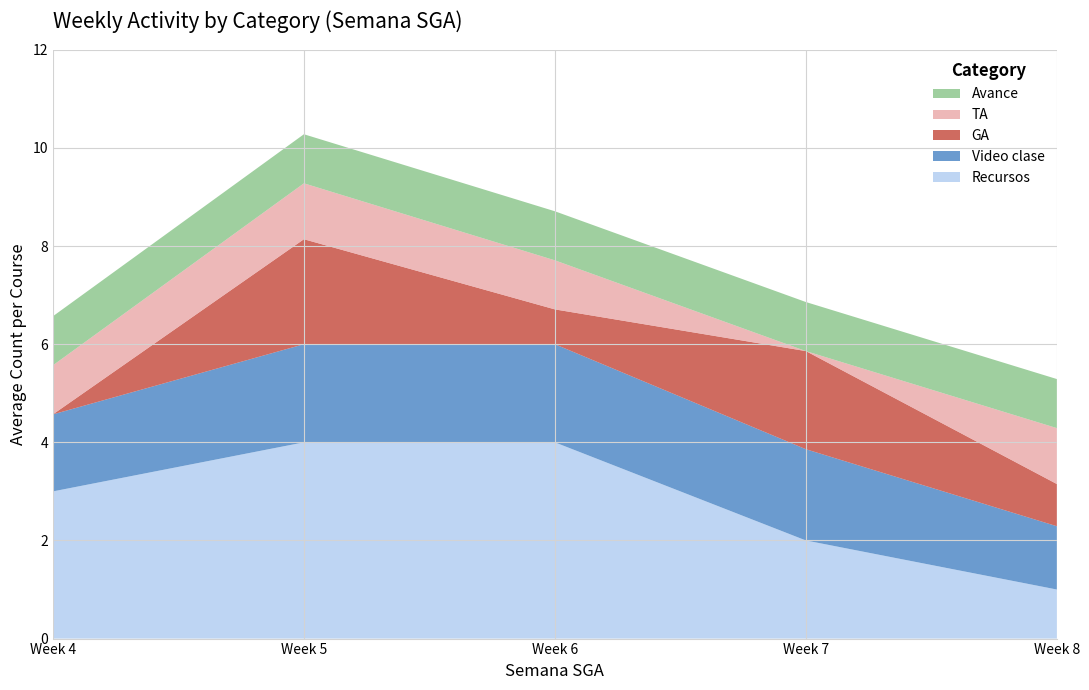

Reading right to left, extract all data points from this chart.

Recursos: 8=1.0	7=2.0	6=4.0	5=4.0	4=3.0
Video clase: 8=1.3	7=1.9	6=2.0	5=2.0	4=1.6
GA: 8=0.9	7=2.0	6=0.7	5=2.1	4=0.0
TA: 8=1.1	7=0.0	6=1.0	5=1.1	4=1.0
Avance: 8=1.0	7=1.0	6=1.0	5=1.0	4=1.0